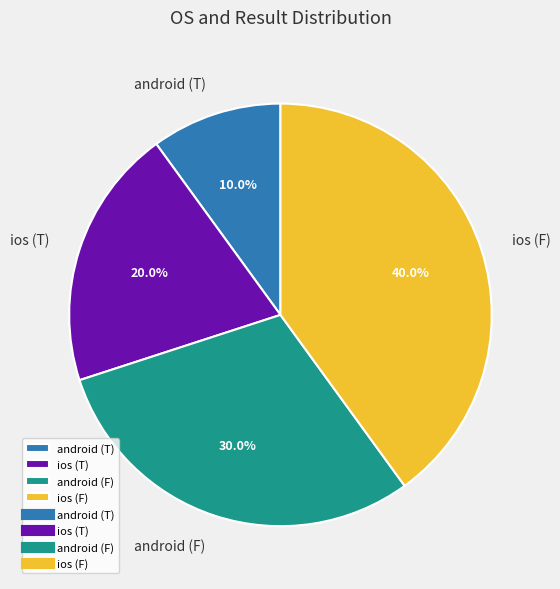

Which slice is the smallest?

android (T)